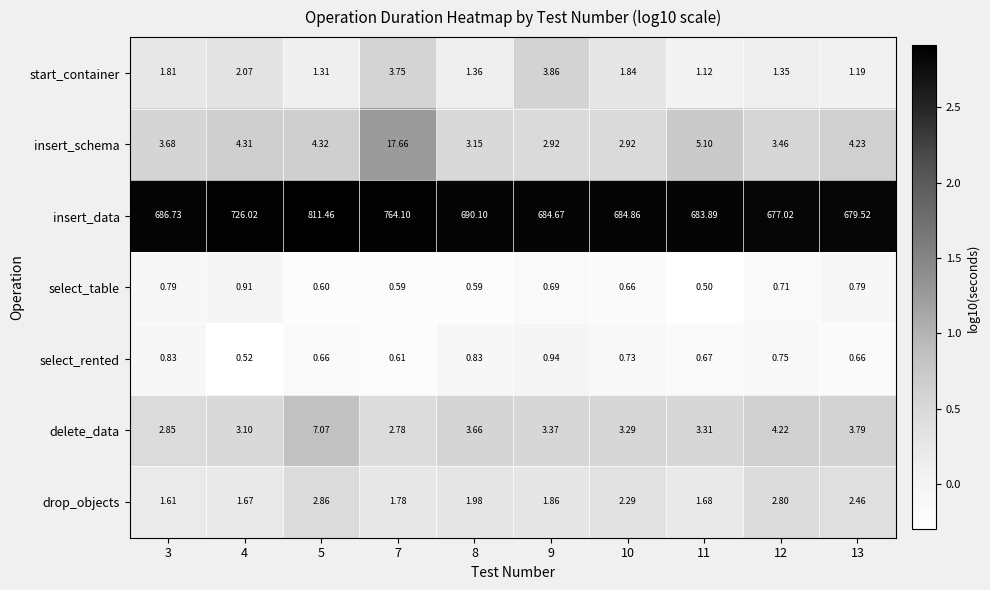

Which series has the largest range (max minus min)?

insert_data